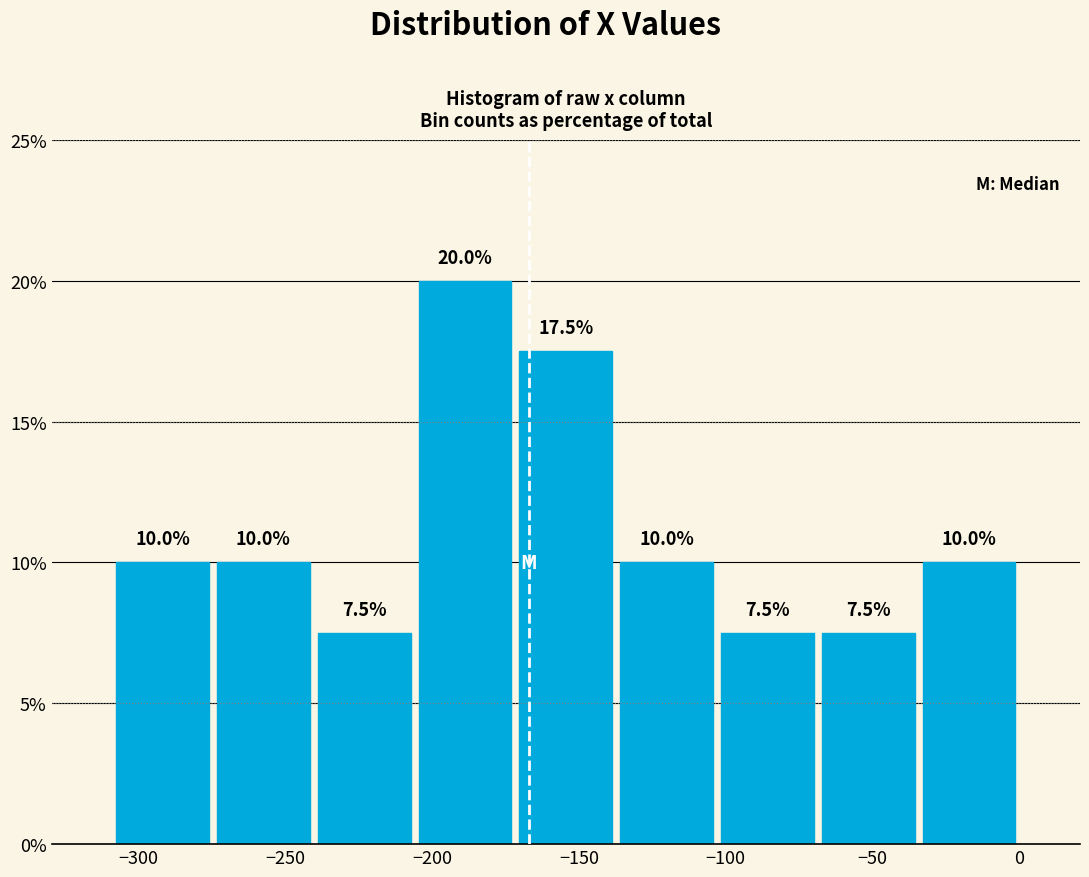

Reading left to right, list every bar in this chart as the range it spans on the x-axis followed by its height. The bar edges are not printed on the chart, so give them approximately, as read against the axis.

-310 to -275: 10.0
-275 to -240: 10.0
-240 to -205: 7.5
-205 to -170: 20.0
-170 to -135: 17.5
-135 to -105: 10.0
-105 to -70: 7.5
-70 to -35: 7.5
-35 to 0: 10.0